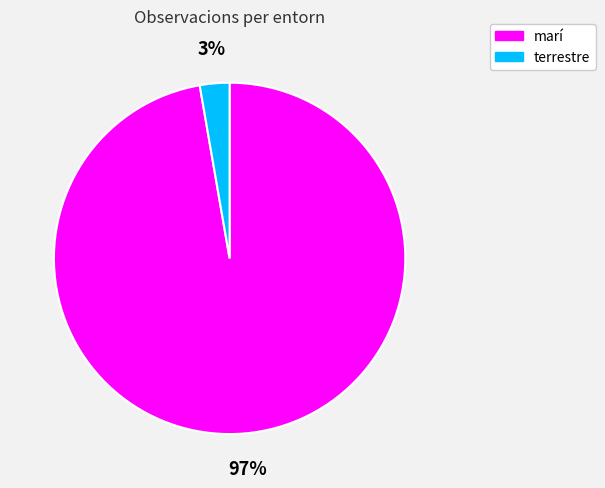

The terrestre slice represents 3% of the pie. True or false?

True